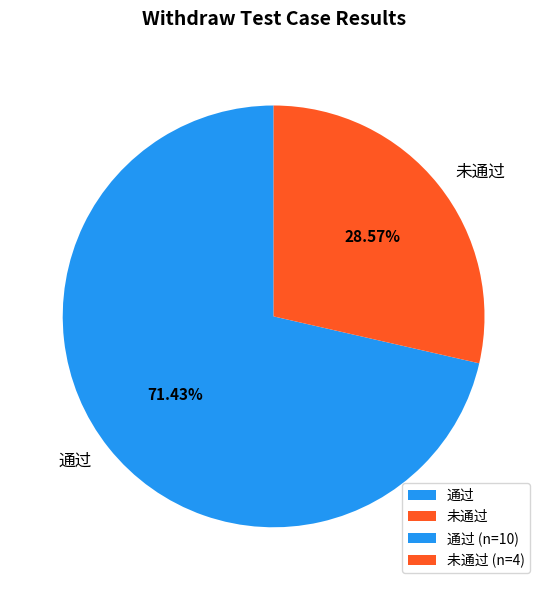

To the nearest percent, what is the combined percentage of 未通过 and 通过?

100%